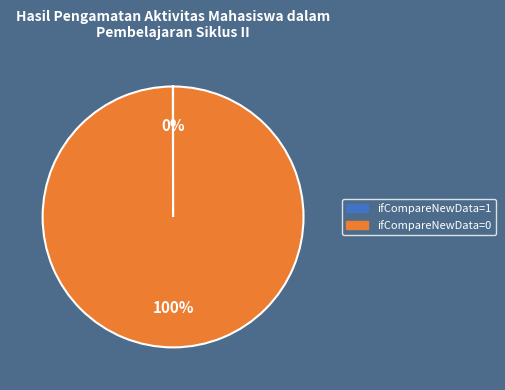

To the nearest percent, what is the difference between the largest and smallest slice percentages?

100%